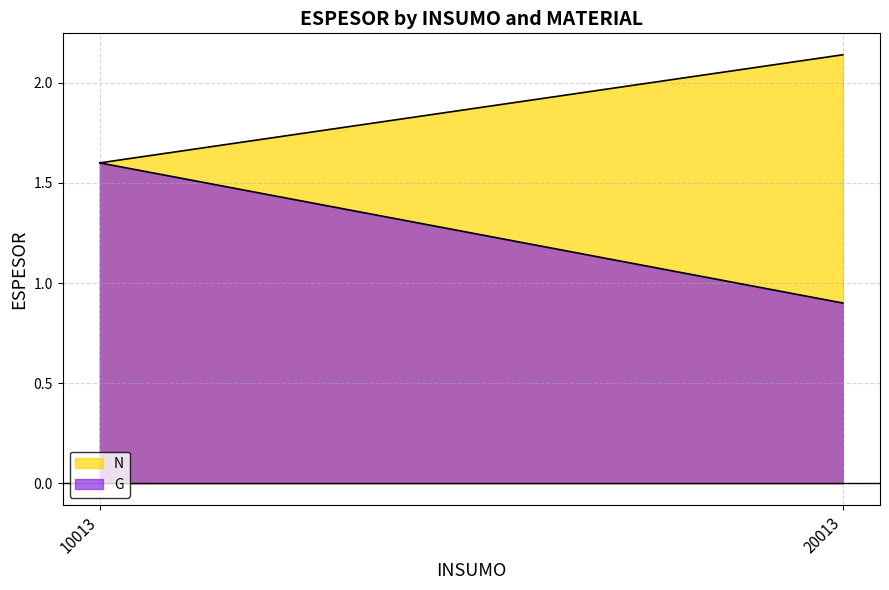

What is the lowest value of the G series?

0.9